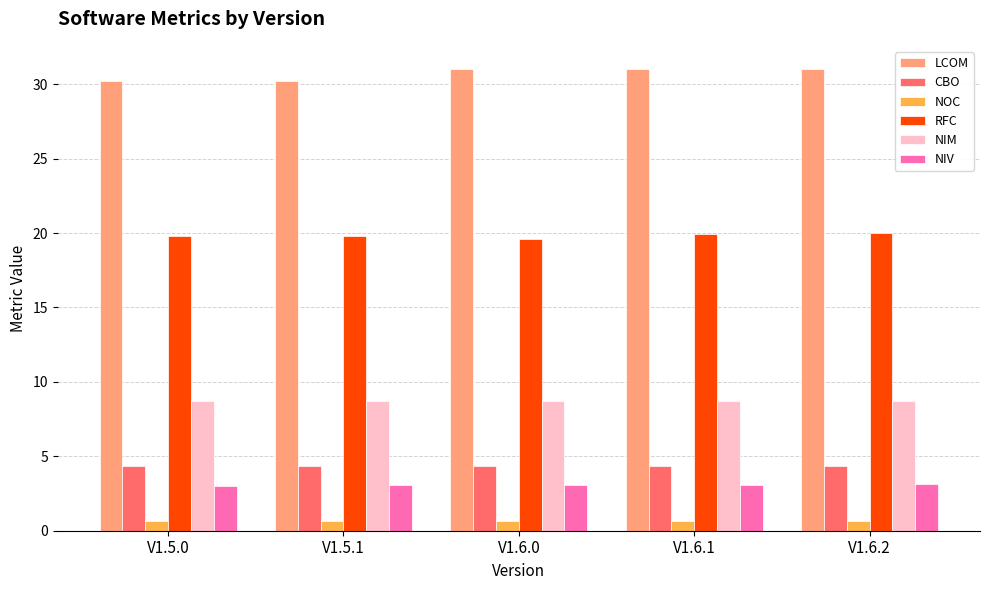

How many series are shown in this chart?

6